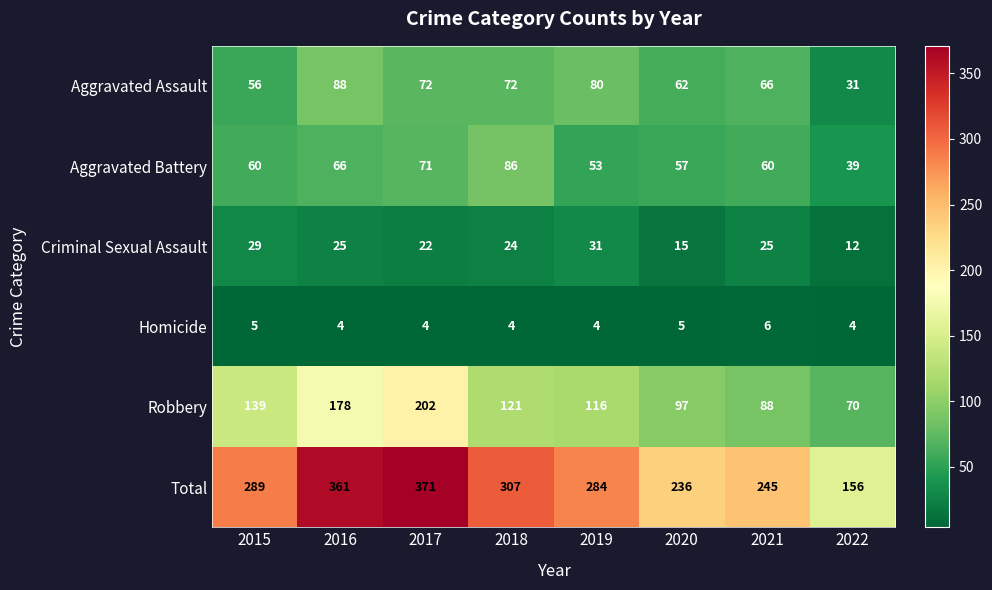

Between 2018 and 2019, which series saw the biggest shift?

Aggravated Battery